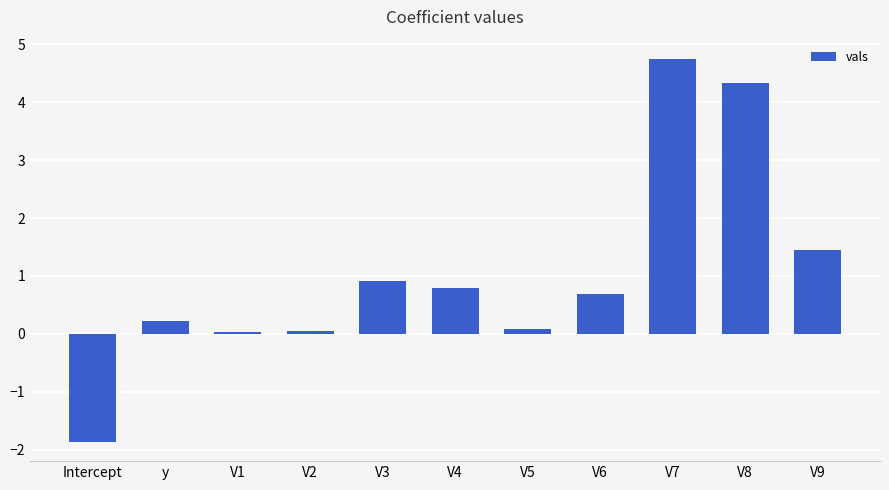

How many data points are less than 0?

1